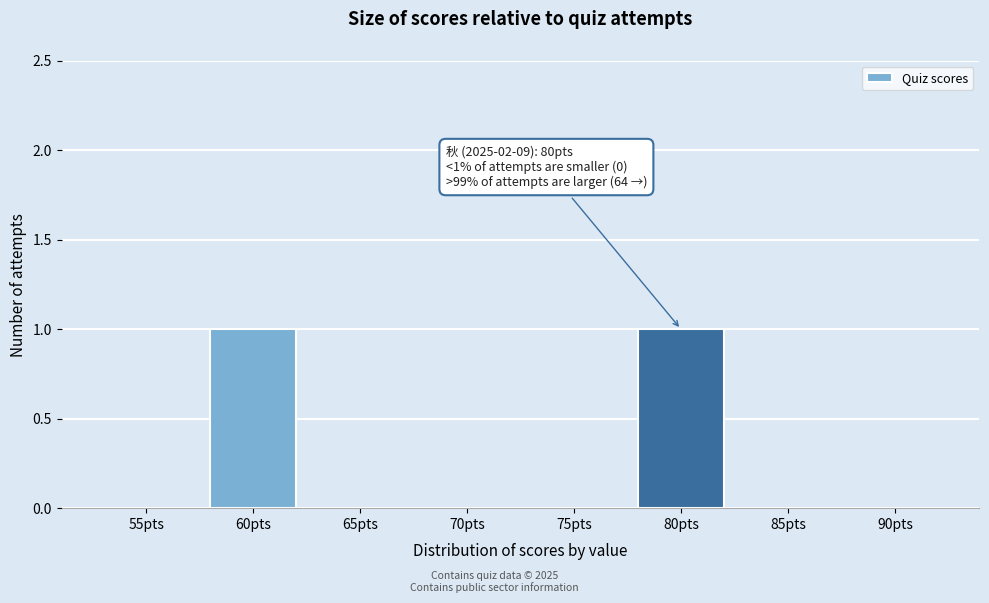

Reading right to left, extract all data points from this chart.

90pts=0	85pts=0	80pts=1	75pts=0	70pts=0	65pts=0	60pts=1	55pts=0